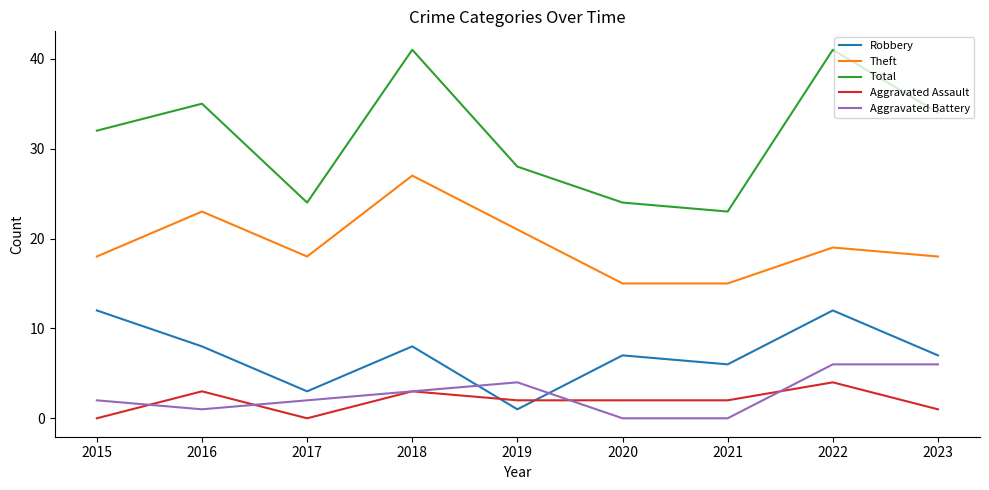

True or false: Robbery and Theft cross at least once.

False